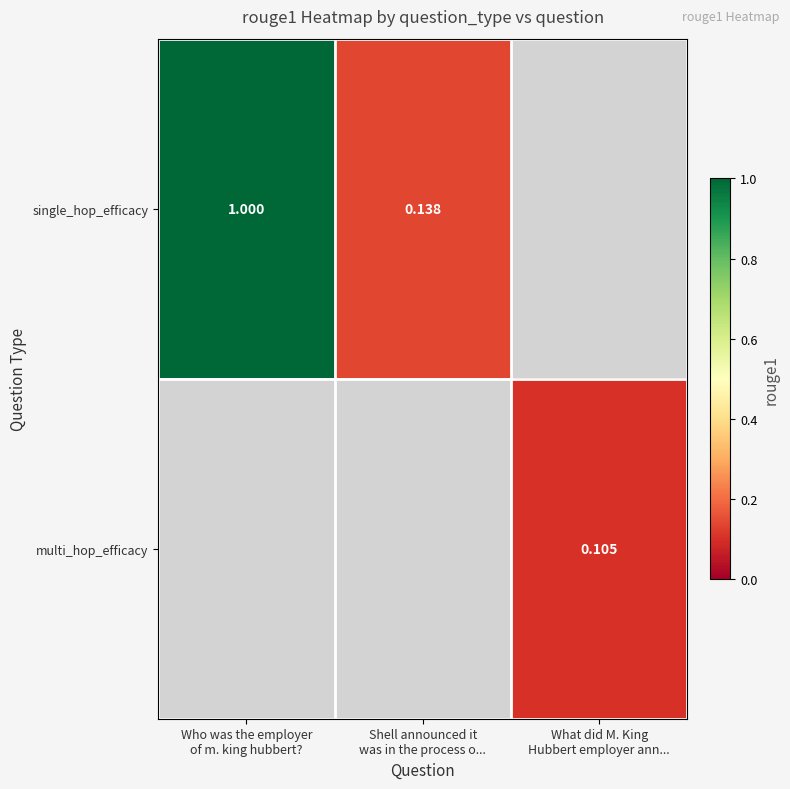

Is it true that single_hop_efficacy equals 0.1 at Shell announced it was in the process o...?

False